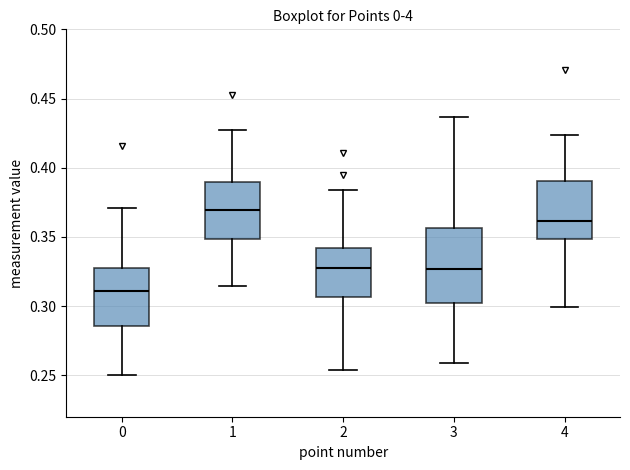

Which box is the tallest, from its lower edge to its upper edge?

3